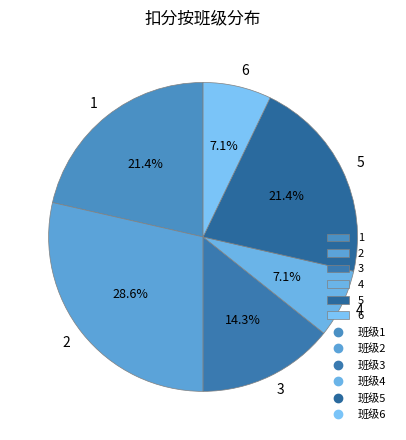

How many segments does this pie chart have?

6